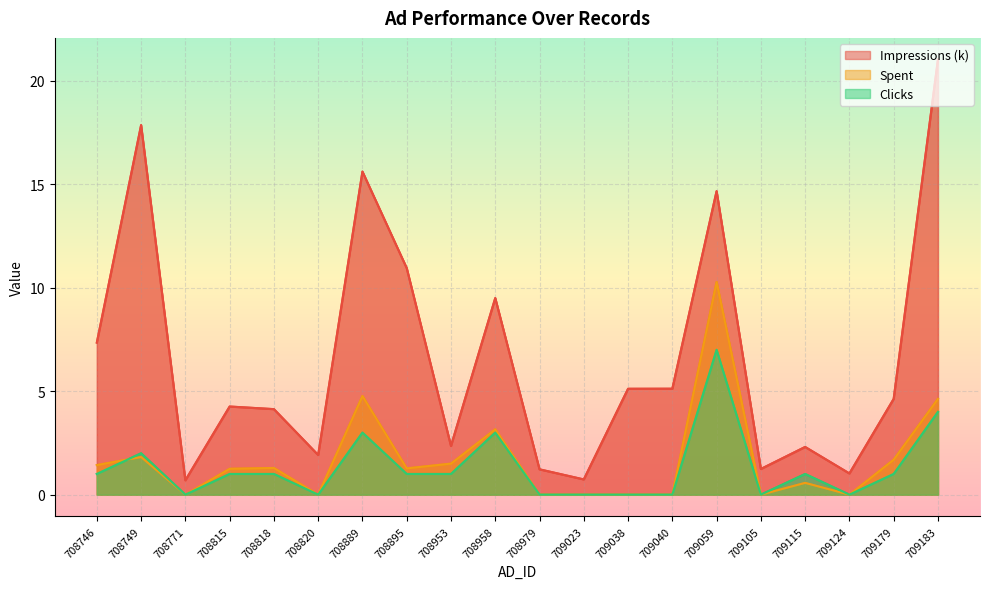

Which has a higher value, 709059 or 708746?

709059